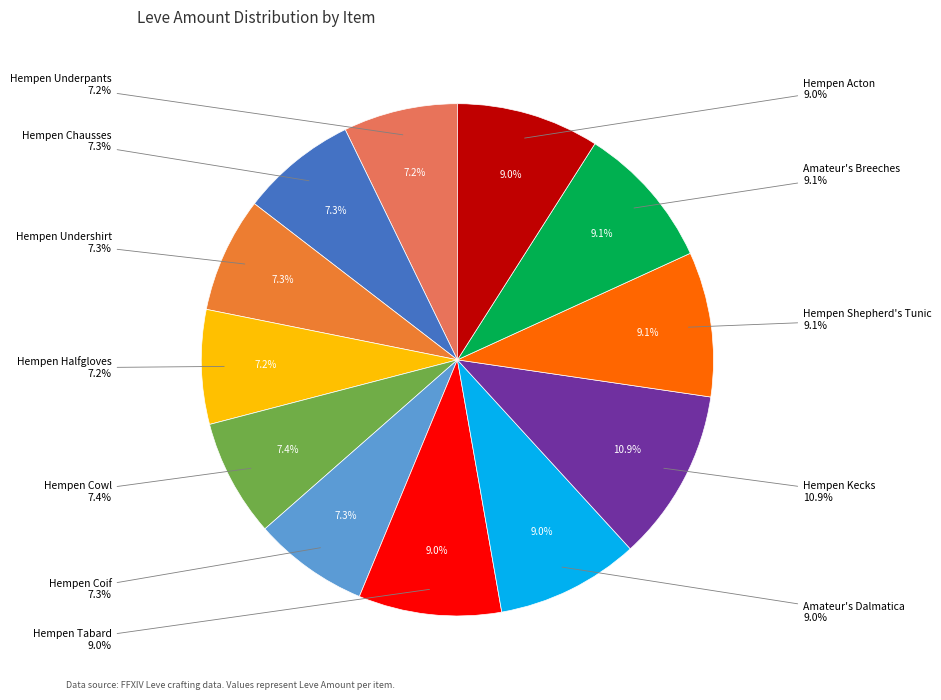

To the nearest percent, what is the combined percentage of Hempen Shepherd's Tunic and Amateur's Breeches?

18%